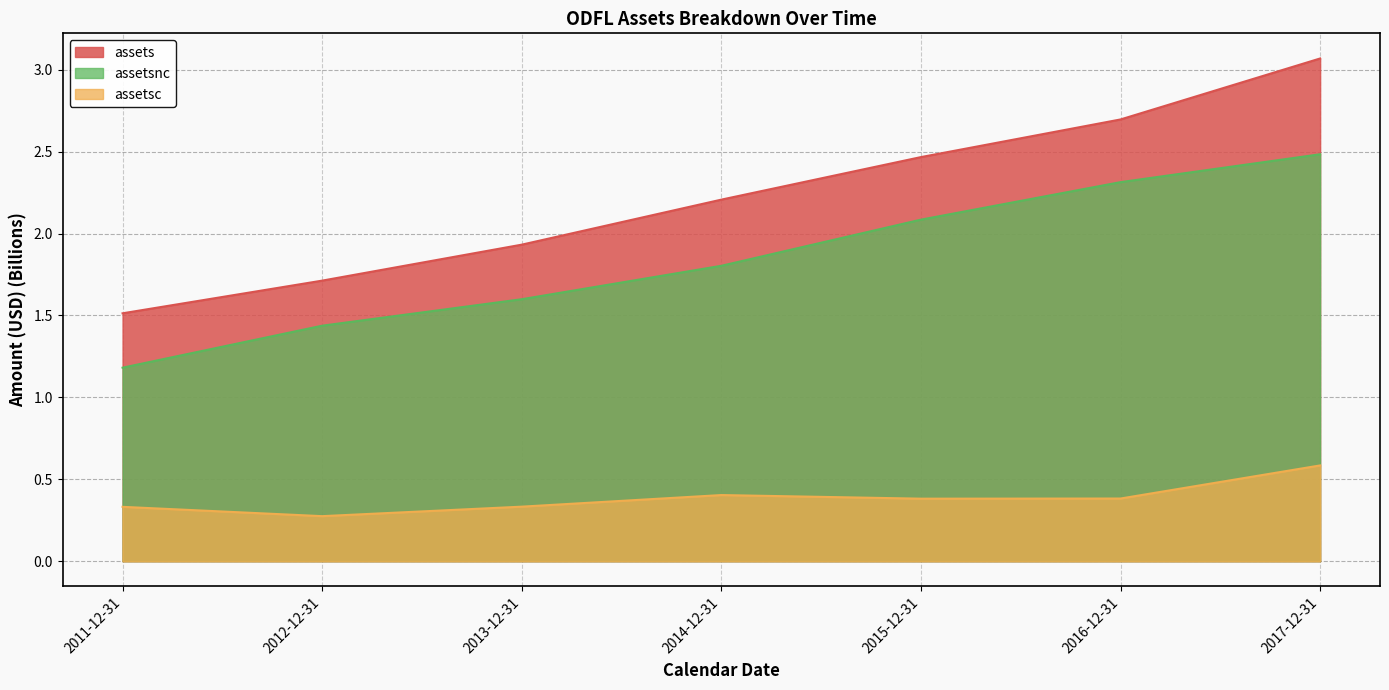

Which category has the lowest value in the assetsnc series?

2011-12-31